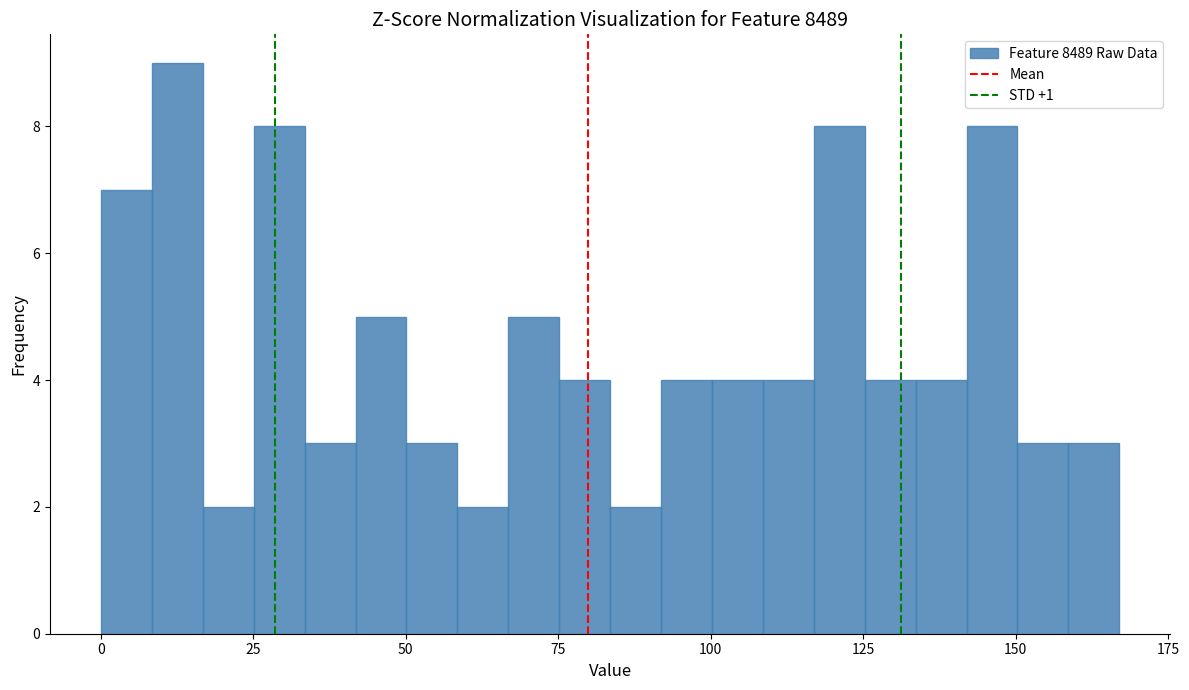

Read against the x-axis, roughly where is the centre of the tallest bar?

15